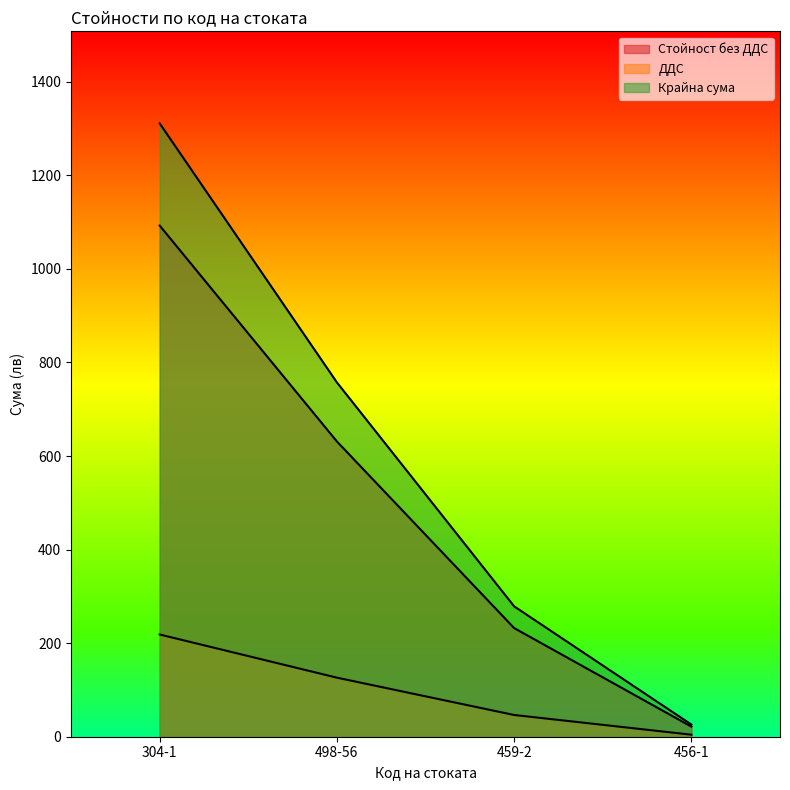

Which category has the highest value in the Крайна сума series?

304-1